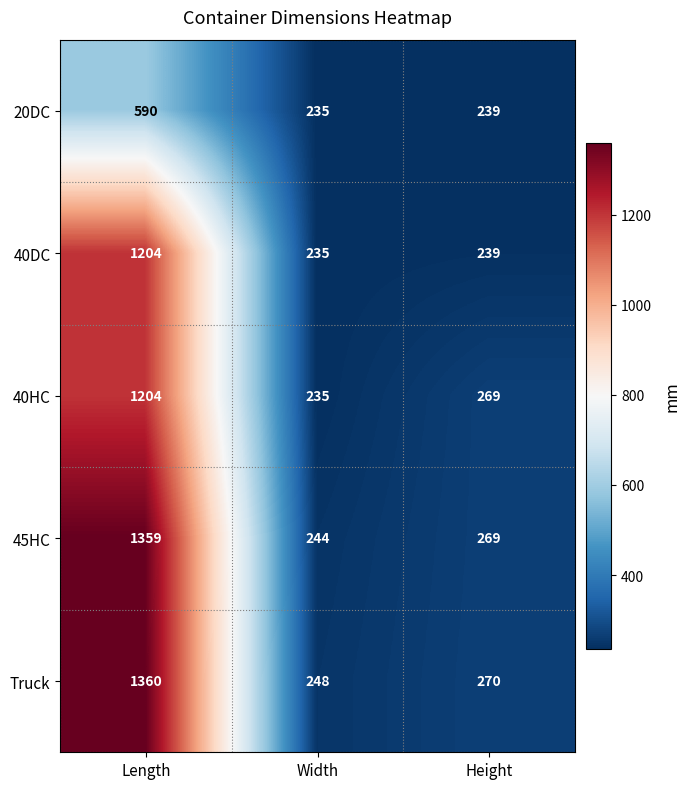

What is the difference between the 40HC values at Length and Width?

969